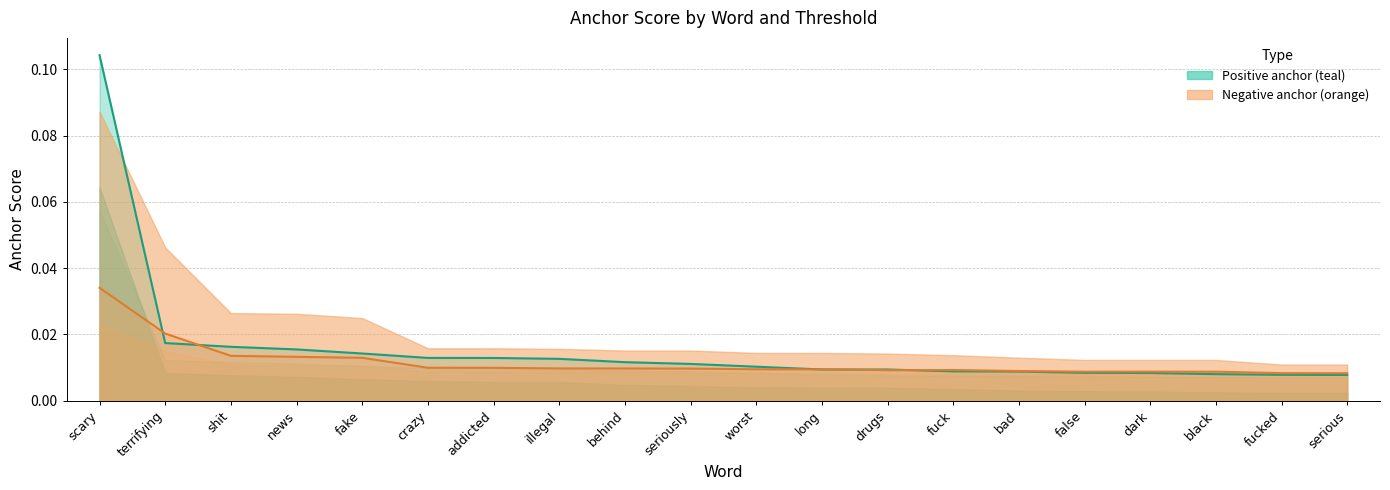

Reading left to right, extract all data points from this chart.

0.95-positive anchor: 0.1	0.0	0.0	0.0	0.0	0.0	0.0	0.0	0.0	0.0	0.0	0.0	0.0	0.0	0.0	0.0	0.0	0.0	0.0	0.0
0.8-positive anchor: 0.1	0.0	0.0	0.0	0.0	0.0	0.0	0.0	0.0	0.0	0.0	0.0	0.0	0.0	0.0	0.0	0.0	0.0	0.0	0.0
0.65-positive anchor: 0.1	0.0	0.0	0.0	0.0	0.0	0.0	0.0	0.0	0.0	0.0	0.0	0.0	0.0	0.0	0.0	0.0	0.0	0.0	0.0
0.95-negative anchor: 0.1	0.0	0.0	0.0	0.0	0.0	0.0	0.0	0.0	0.0	0.0	0.0	0.0	0.0	0.0	0.0	0.0	0.0	0.0	0.0
0.8-negative anchor: 0.0	0.0	0.0	0.0	0.0	0.0	0.0	0.0	0.0	0.0	0.0	0.0	0.0	0.0	0.0	0.0	0.0	0.0	0.0	0.0
0.65-negative anchor: 0.0	0.0	0.0	0.0	0.0	0.0	0.0	0.0	0.0	0.0	0.0	0.0	0.0	0.0	0.0	0.0	0.0	0.0	0.0	0.0